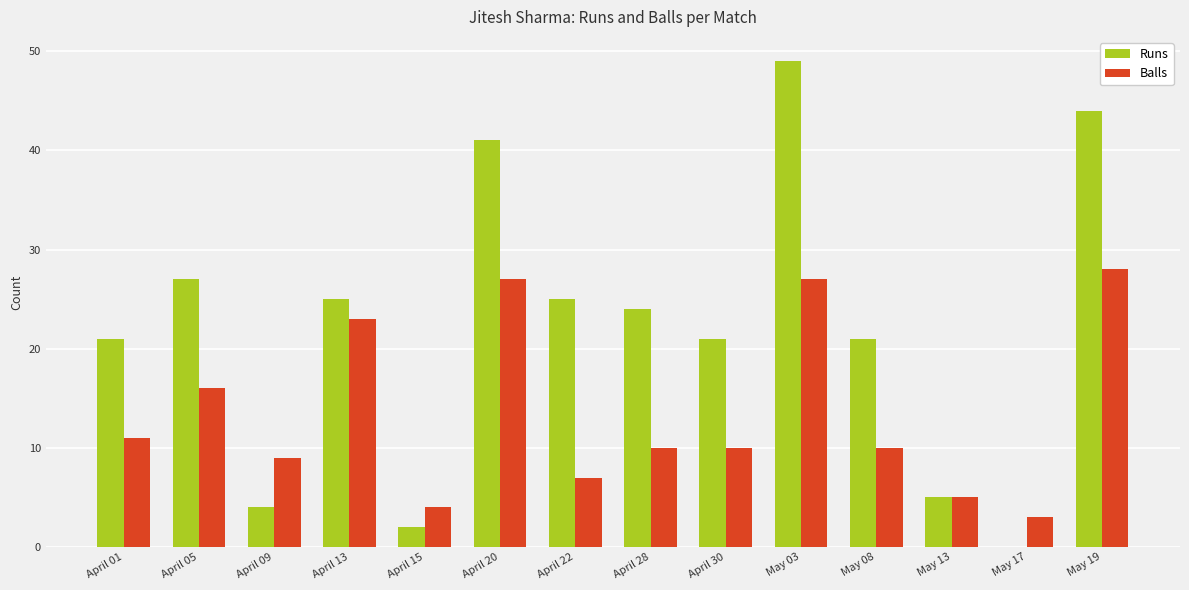

The value of Runs at April 22 is 25. True or false?

True